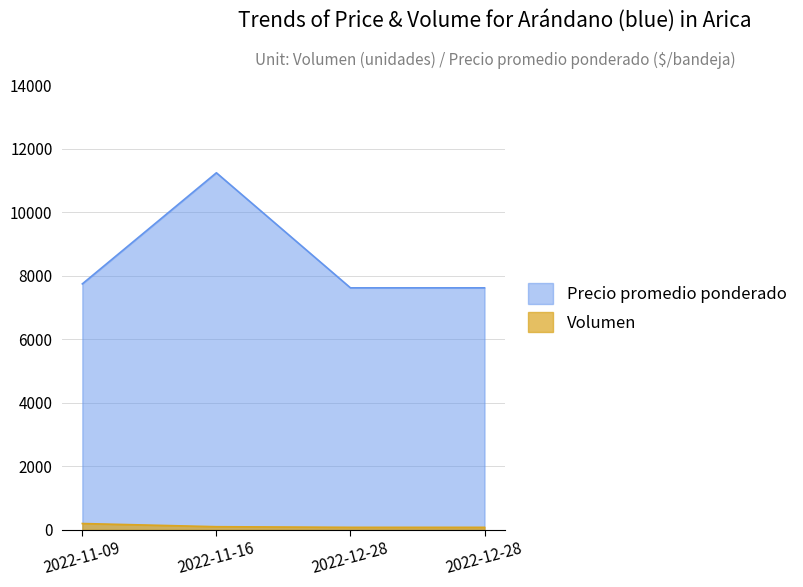

The value of Volumen at 2022-12-28 is 47. True or false?

False